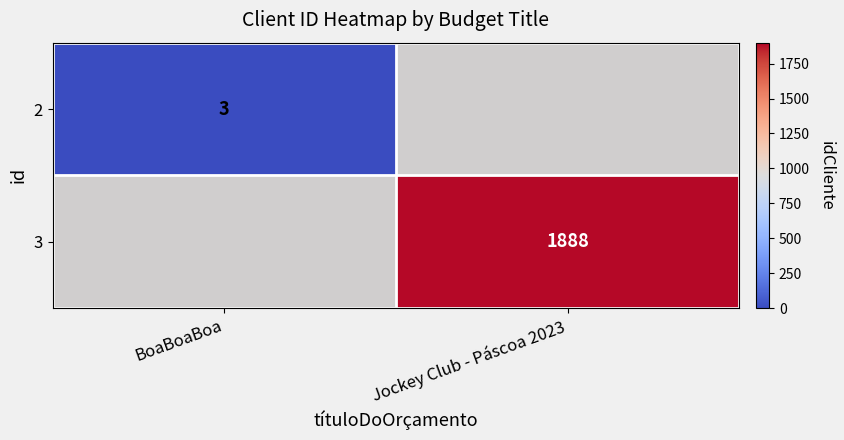

True or false: 2 has a value of 2 at BoaBoaBoa.

False